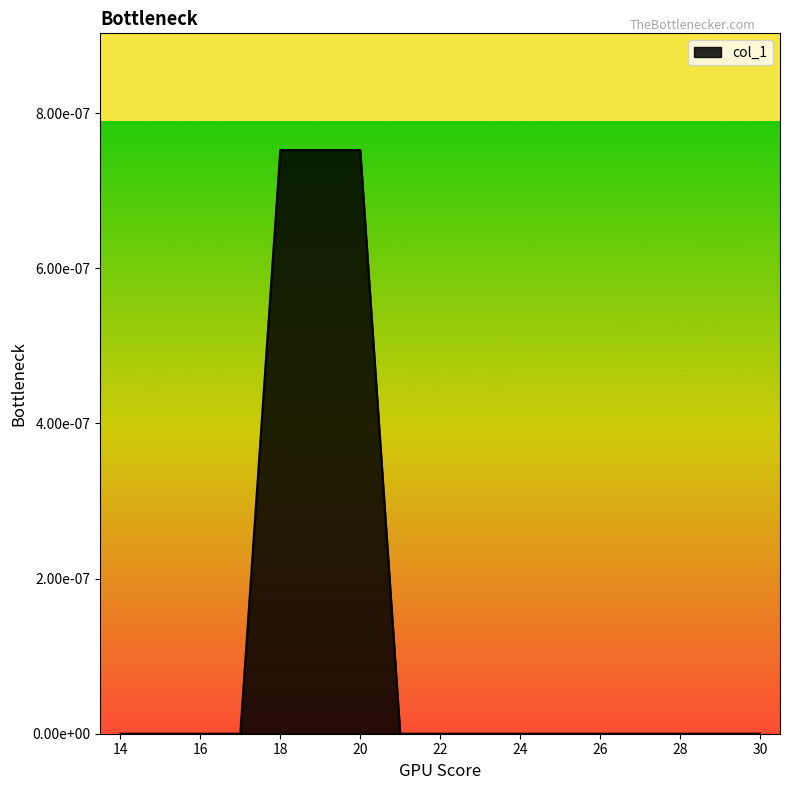

Rank the categories by value from lowest to highest.

14, 15, 16, 17, 21, 22, 23, 24, 25, 26, 27, 28, 29, 30, 18, 19, 20